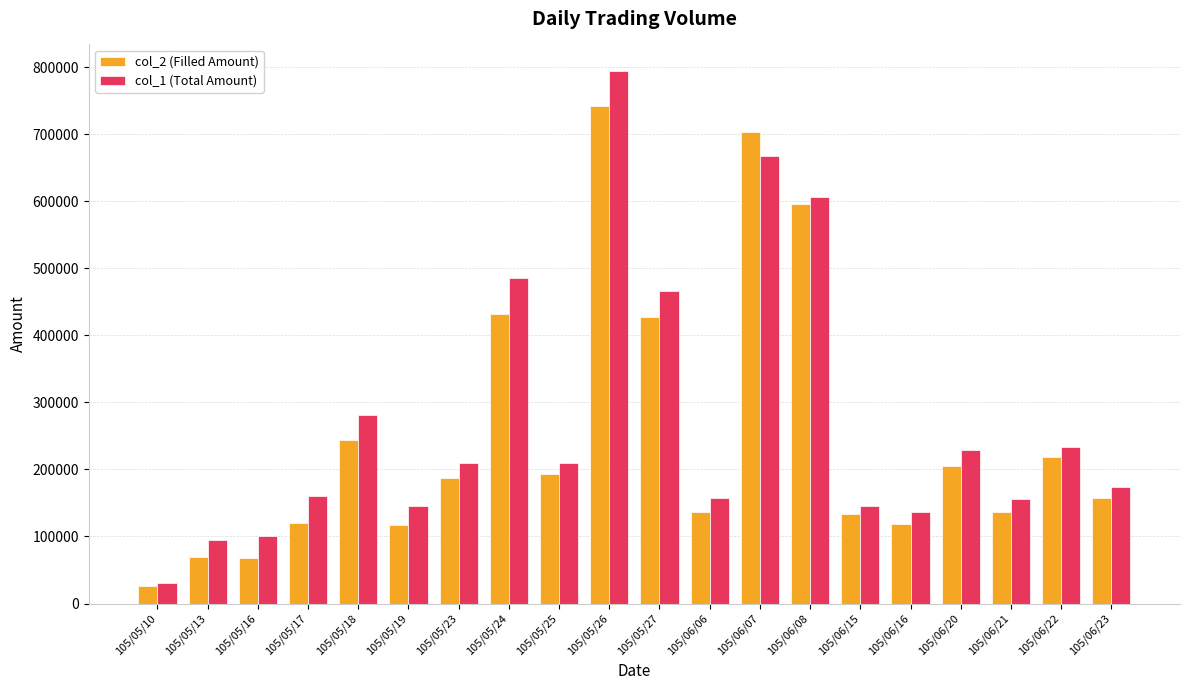

Which series has the largest range (max minus min)?

col_1 (Total Amount)